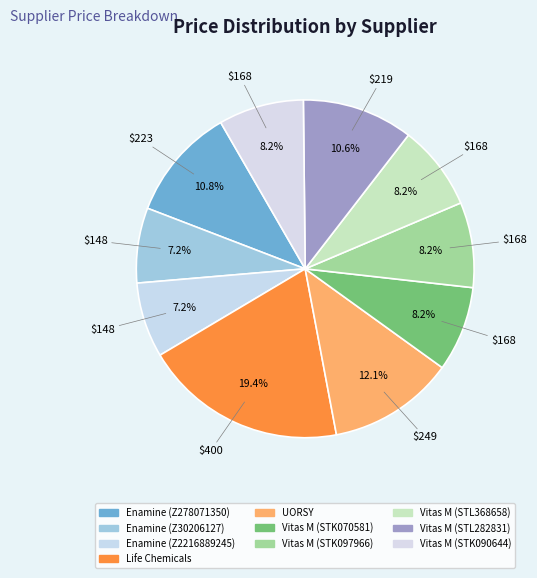

Which has a higher value, UORSY or Enamine (Z278071350)?

UORSY